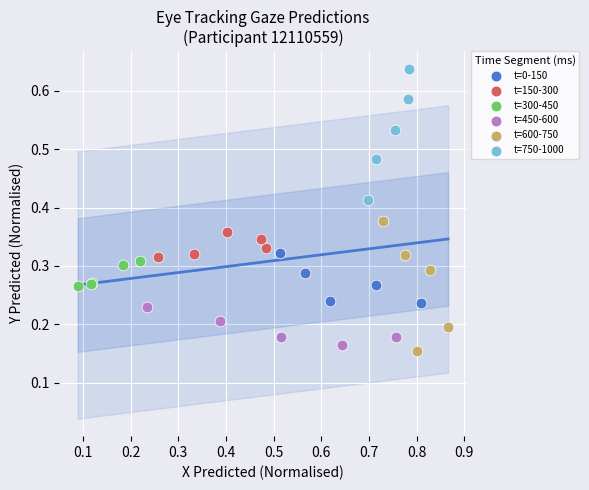

Which series contains the lowest Y value?

t=600-750